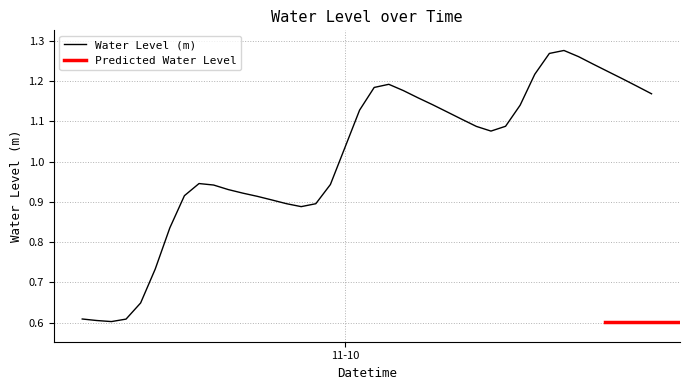

List the labels in order of value, largest first.

2023-11-10 15:00:00, 2023-11-10 14:00:00, 2023-11-10 16:00:00, 2023-11-10 17:00:00, 2023-11-10 18:00:00, 2023-11-10 13:00:00, 2023-11-10 19:00:00, 2023-11-10 03:00:00, 2023-11-10 20:00:00, 2023-11-10 02:00:00, 2023-11-10 04:00:00, 2023-11-10 21:00:00, 2023-11-10 05:00:00, 2023-11-10 06:00:00, 2023-11-10 12:00:00, 2023-11-10 01:00:00, 2023-11-10 07:00:00, 2023-11-10 08:00:00, 2023-11-10 11:00:00, 2023-11-10 09:00:00, 2023-11-10 10:00:00, 2023-11-10 00:00:00, 2023-11-09 14:00:00, 2023-11-09 23:00:00, 2023-11-09 15:00:00, 2023-11-09 16:00:00, 2023-11-09 17:00:00, 2023-11-09 13:00:00, 2023-11-09 18:00:00, 2023-11-09 19:00:00, 2023-11-09 22:00:00, 2023-11-09 20:00:00, 2023-11-09 21:00:00, 2023-11-09 12:00:00, 2023-11-09 11:00:00, 2023-11-09 10:00:00, 2023-11-09 06:00:00, 2023-11-09 09:00:00, 2023-11-09 07:00:00, 2023-11-09 08:00:00